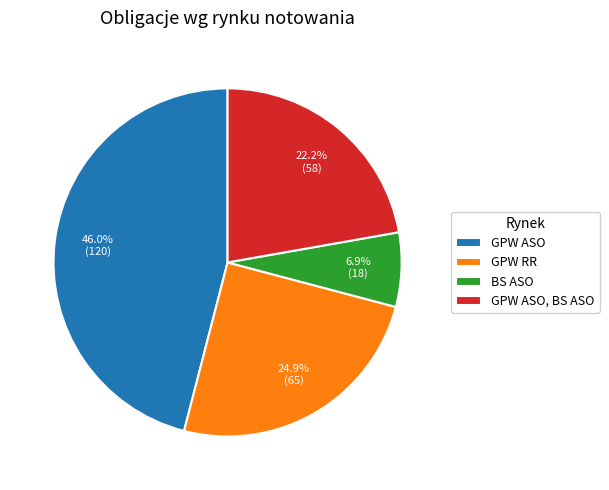

How many segments does this pie chart have?

4